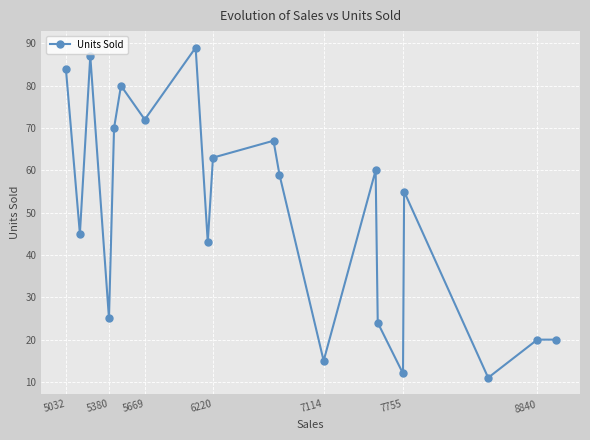

What is the sum of all values?

1001